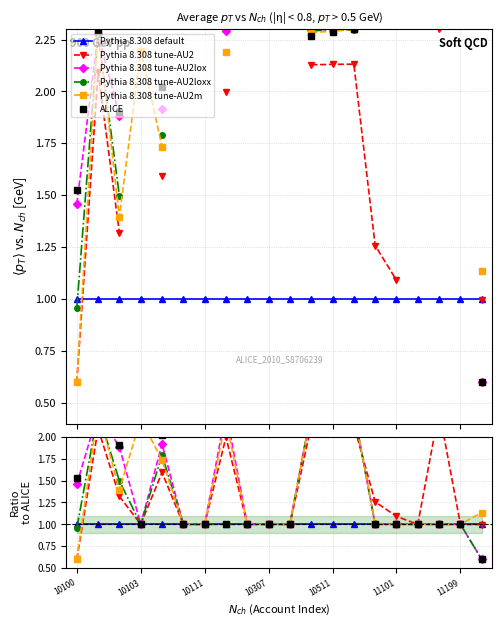

Between 10511 and 19, which series saw the biggest shift?

ALICE